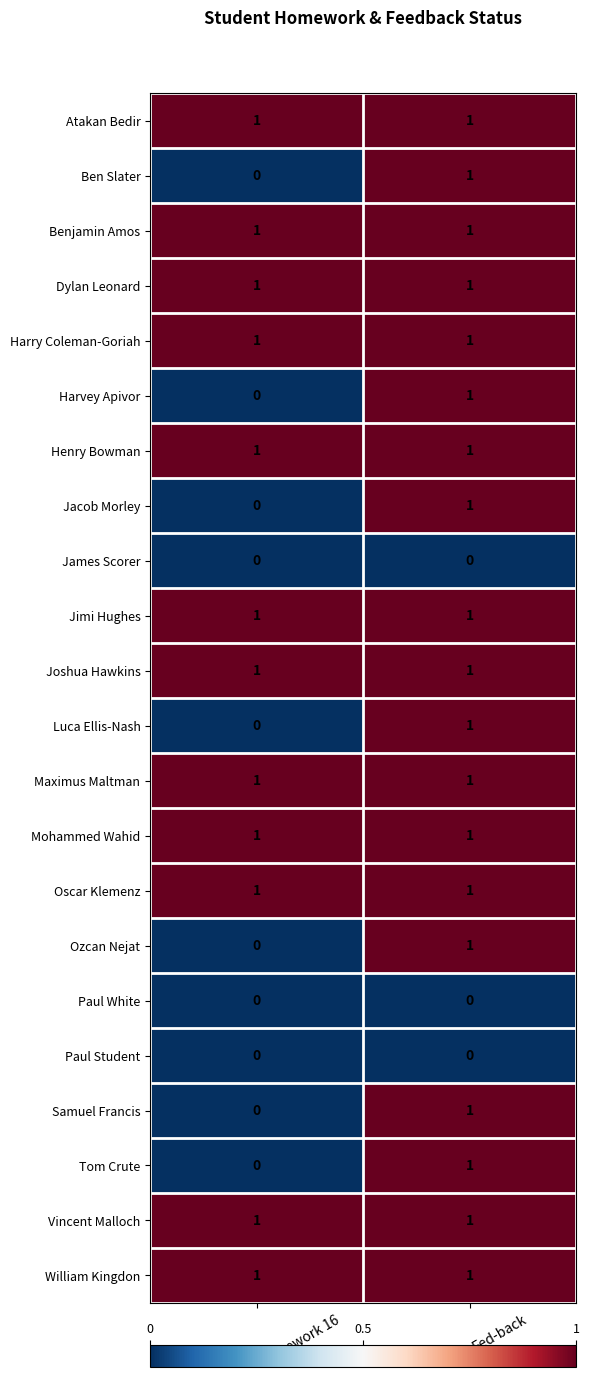

True or false: James Scorer has a value of 0 at Homework 16.

True